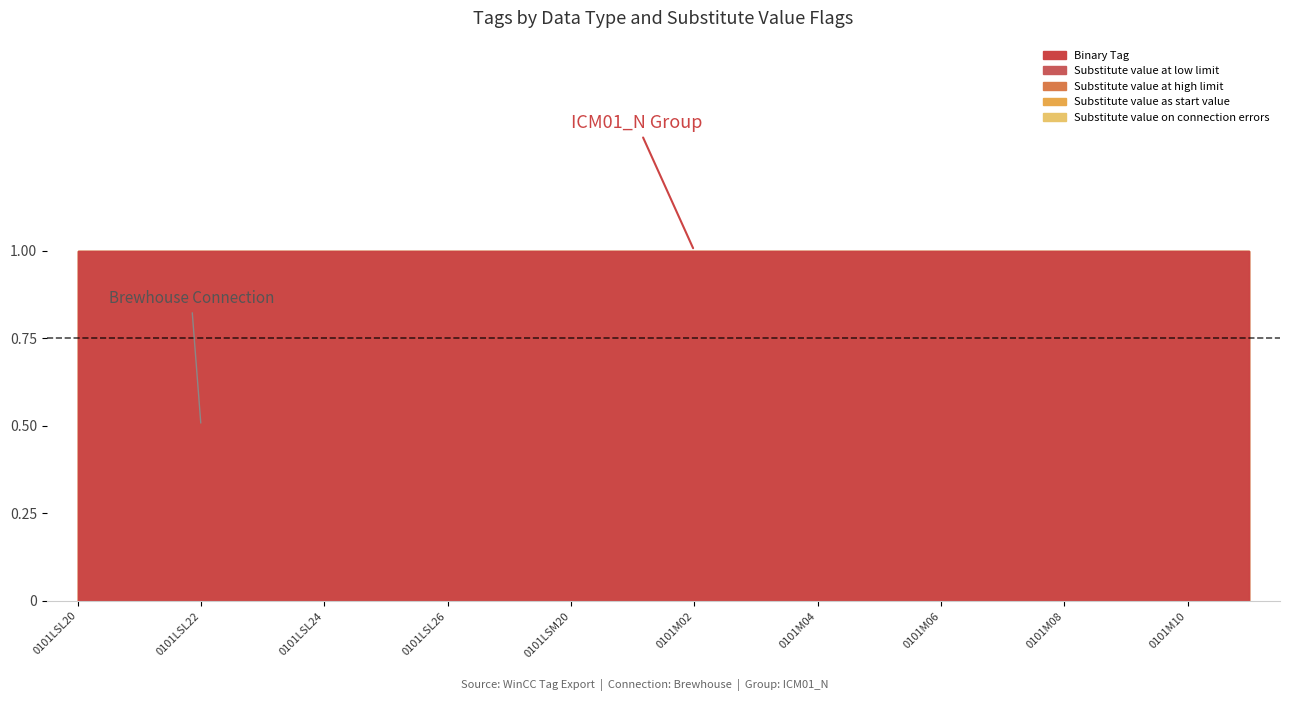

Reading right to left, list all the values displayed in this chart.

Binary Tag: 0101M11=1	0101M10=1	0101M09=1	0101M08=1	0101M07=1	0101M06=1	0101M05=1	0101M04=1	0101M03=1	0101M02=1	0101M01=1	0101LSM20=1	0101LSL27=1	0101LSL26=1	0101LSL25=1	0101LSL24=1	0101LSL23=1	0101LSL22=1	0101LSL21=1	0101LSL20=1
Substitute value at low limit: 0101M11=0	0101M10=0	0101M09=0	0101M08=0	0101M07=0	0101M06=0	0101M05=0	0101M04=0	0101M03=0	0101M02=0	0101M01=0	0101LSM20=0	0101LSL27=0	0101LSL26=0	0101LSL25=0	0101LSL24=0	0101LSL23=0	0101LSL22=0	0101LSL21=0	0101LSL20=0
Substitute value at high limit: 0101M11=0	0101M10=0	0101M09=0	0101M08=0	0101M07=0	0101M06=0	0101M05=0	0101M04=0	0101M03=0	0101M02=0	0101M01=0	0101LSM20=0	0101LSL27=0	0101LSL26=0	0101LSL25=0	0101LSL24=0	0101LSL23=0	0101LSL22=0	0101LSL21=0	0101LSL20=0
Substitute value as start value: 0101M11=0	0101M10=0	0101M09=0	0101M08=0	0101M07=0	0101M06=0	0101M05=0	0101M04=0	0101M03=0	0101M02=0	0101M01=0	0101LSM20=0	0101LSL27=0	0101LSL26=0	0101LSL25=0	0101LSL24=0	0101LSL23=0	0101LSL22=0	0101LSL21=0	0101LSL20=0
Substitute value on connection errors: 0101M11=0	0101M10=0	0101M09=0	0101M08=0	0101M07=0	0101M06=0	0101M05=0	0101M04=0	0101M03=0	0101M02=0	0101M01=0	0101LSM20=0	0101LSL27=0	0101LSL26=0	0101LSL25=0	0101LSL24=0	0101LSL23=0	0101LSL22=0	0101LSL21=0	0101LSL20=0